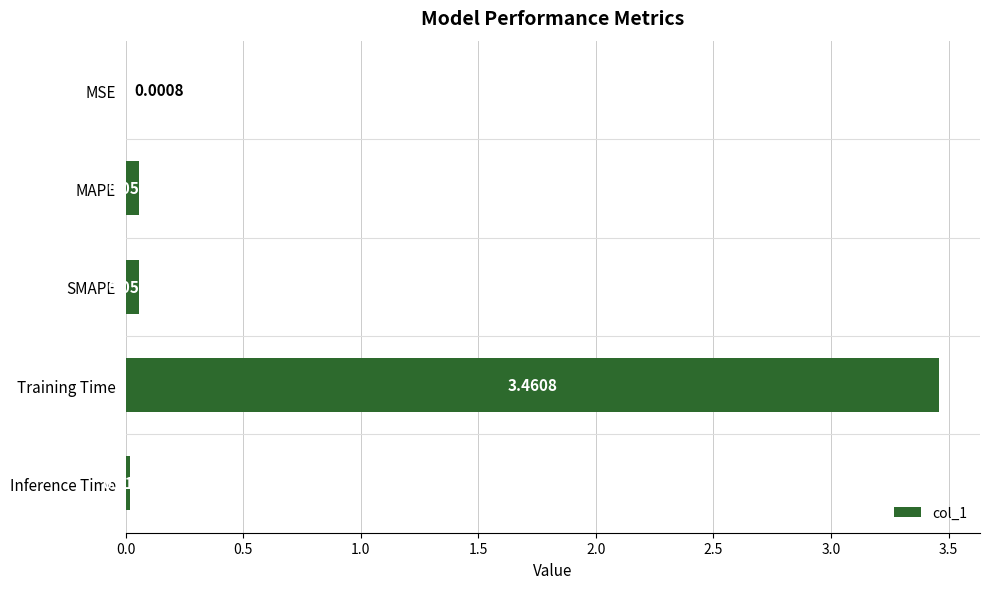

What is the change in value from MSE to SMAPE?

+0.1